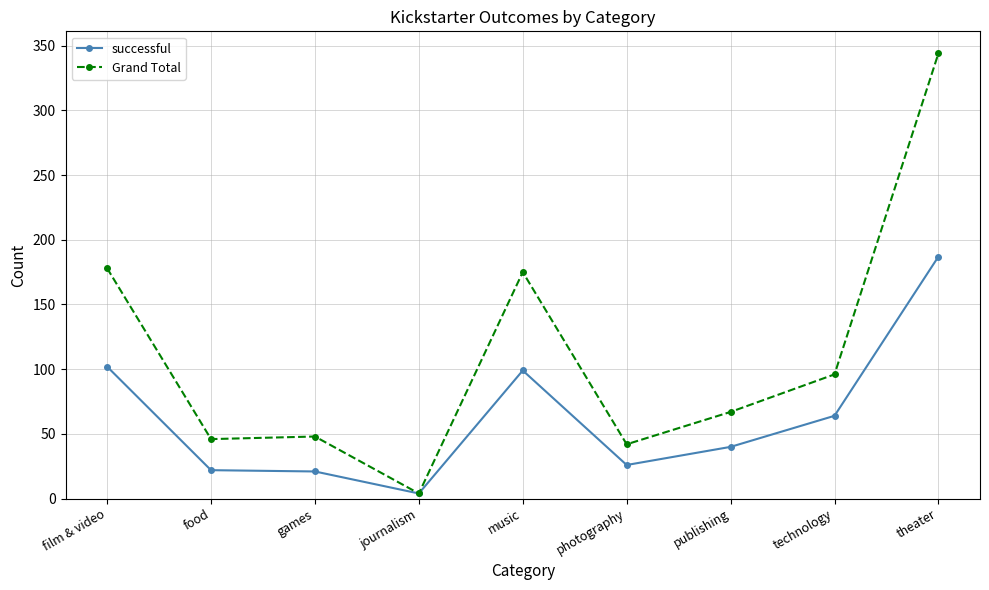

True or false: Grand Total has more than 2 points higher than both neighbors.

False